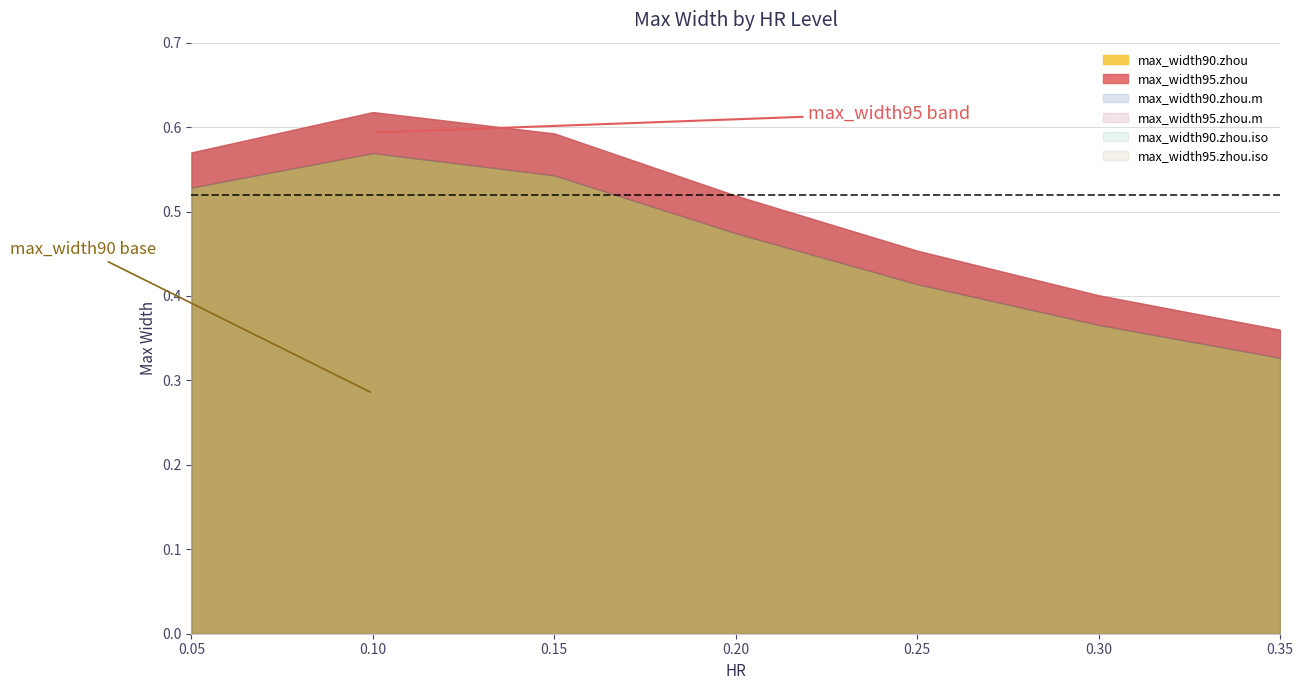

Which series has the largest total across all categories?

max_width95.zhou